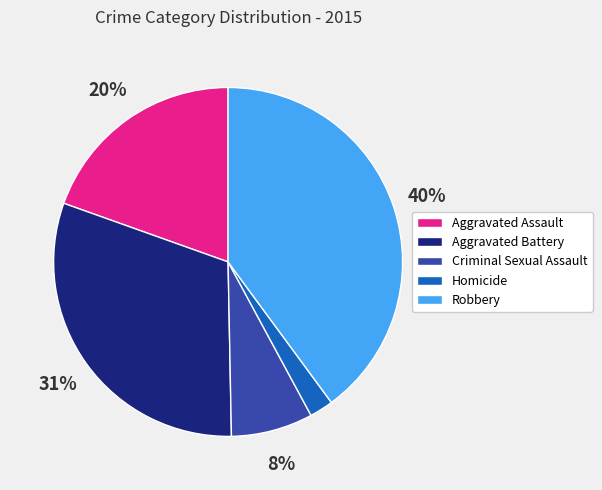

Which has a higher value, Criminal Sexual Assault or Homicide?

Criminal Sexual Assault